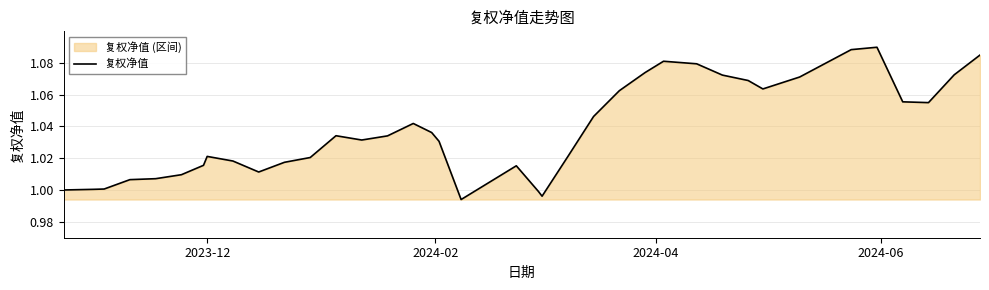

Does the chart display data point markers on the line(s)?

No